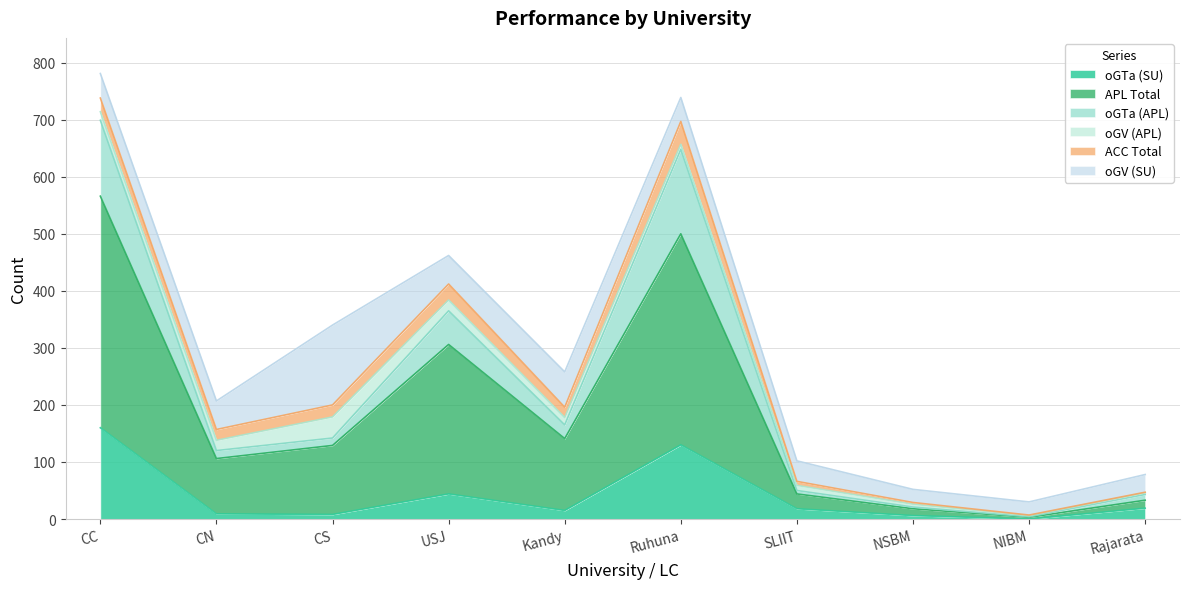

What is the highest value of the oGTa (APL) series?

699